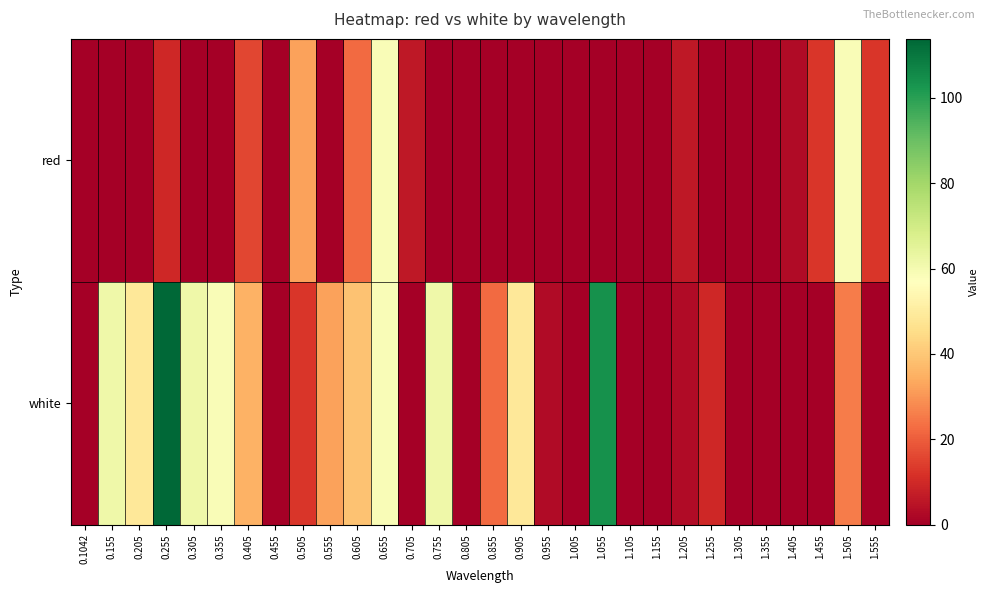

Which series has the widest spread of values?

white